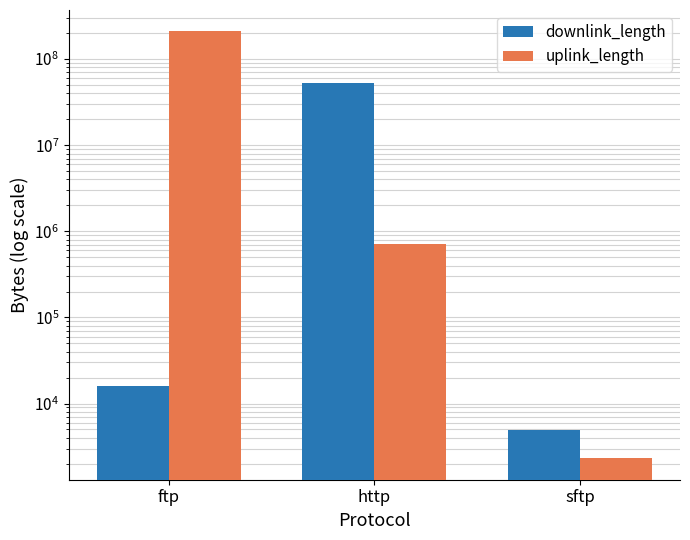

What is the highest value of the uplink_length series?

210013166